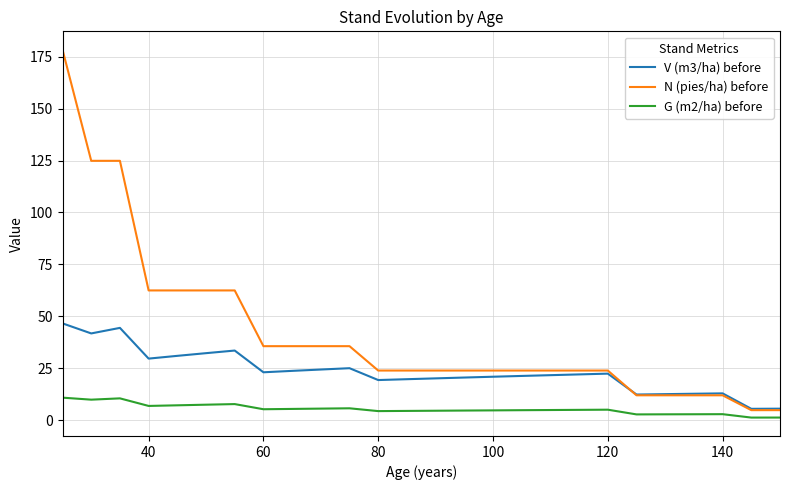

Which series has the largest range (max minus min)?

N (pies/ha) before